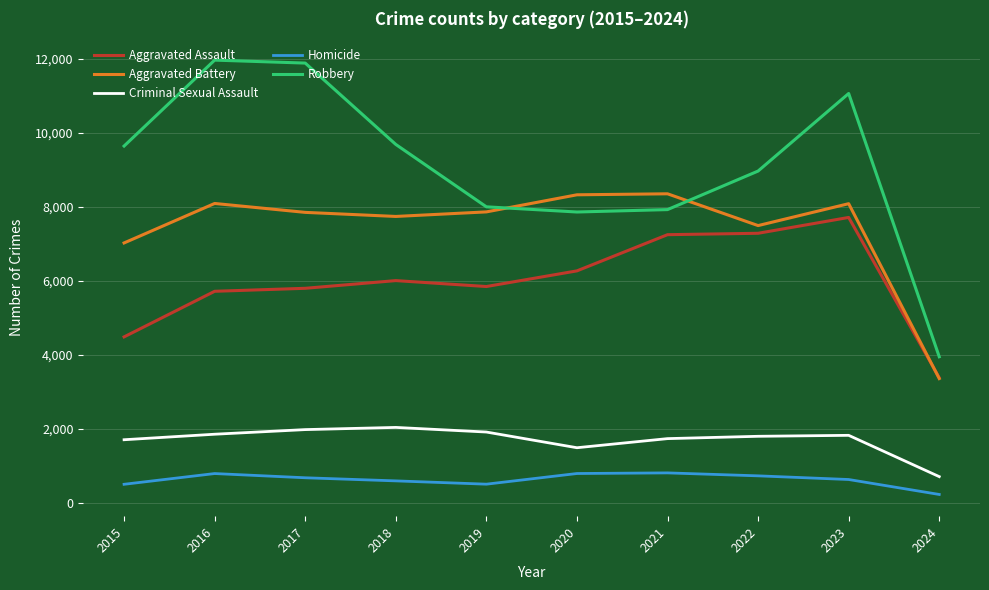

What is the average value of the Homicide series?

620